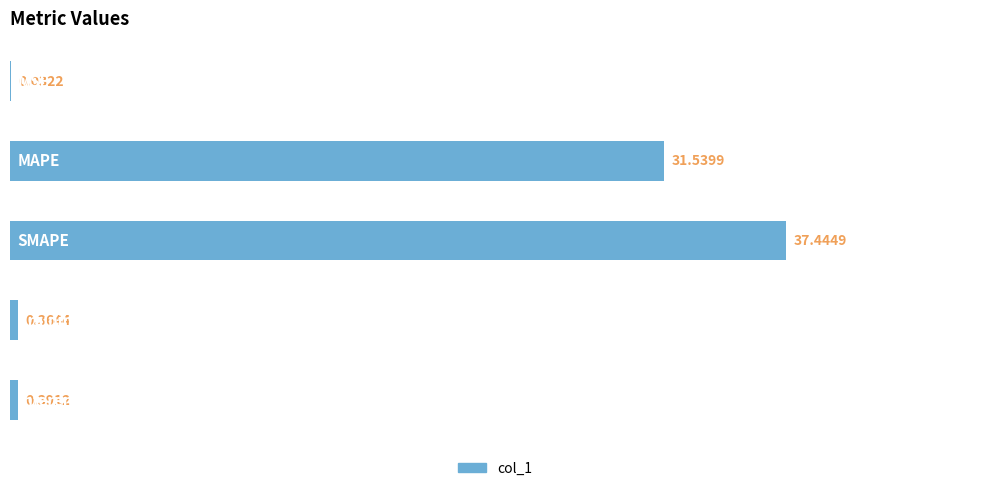

What is the sum of all values?

69.8